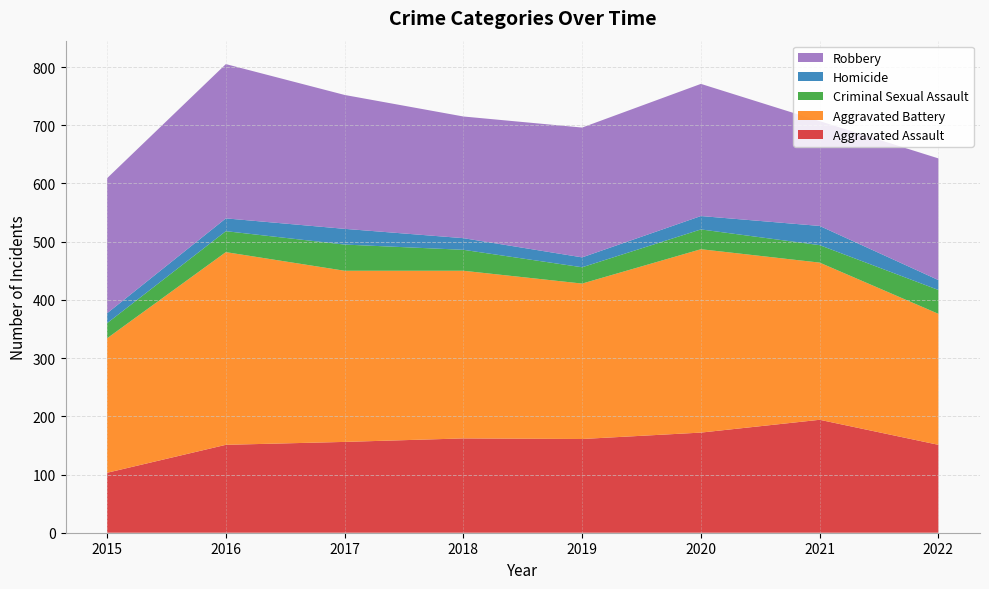

Reading left to right, extract all data points from this chart.

Aggravated Assault: 2015=103	2016=151	2017=156	2018=162	2019=161	2020=172	2021=194	2022=151
Aggravated Battery: 2015=231	2016=331	2017=294	2018=288	2019=267	2020=315	2021=270	2022=225
Criminal Sexual Assault: 2015=26	2016=36	2017=45	2018=36	2019=28	2020=34	2021=30	2022=41
Homicide: 2015=17	2016=22	2017=27	2018=20	2019=17	2020=23	2021=33	2022=17
Robbery: 2015=232	2016=265	2017=230	2018=209	2019=223	2020=227	2021=180	2022=209